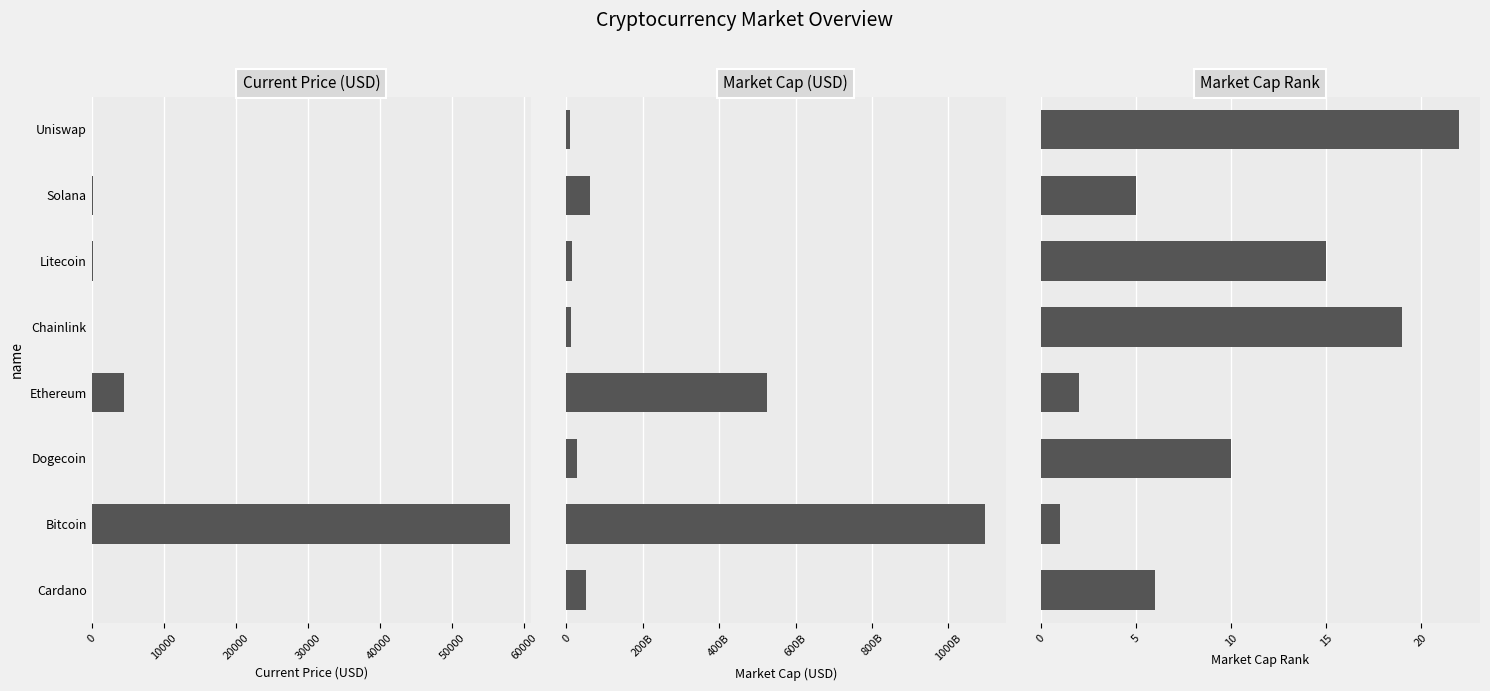

What is the value of the current_price bar at the 8th from the left?

21.0